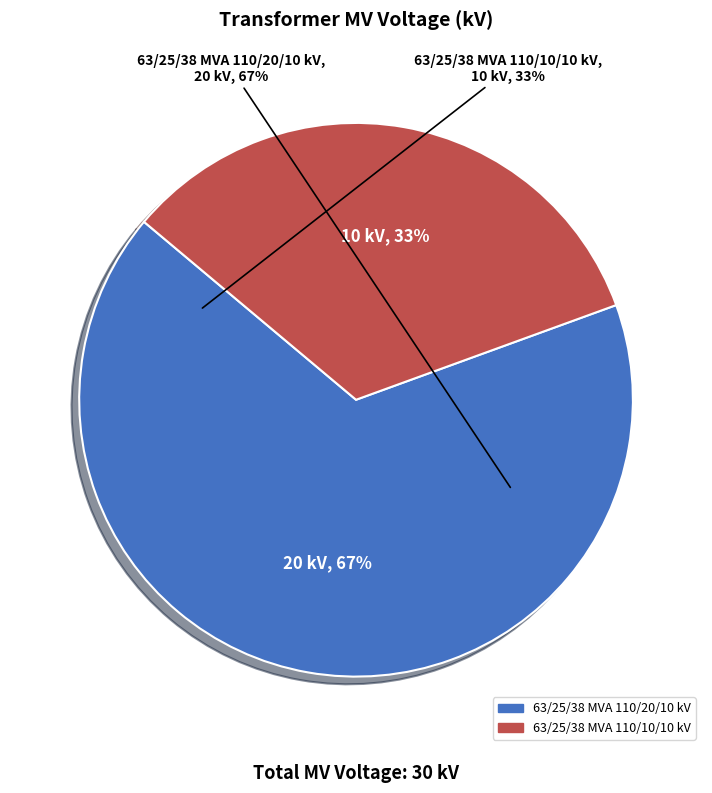

How many segments does this pie chart have?

2